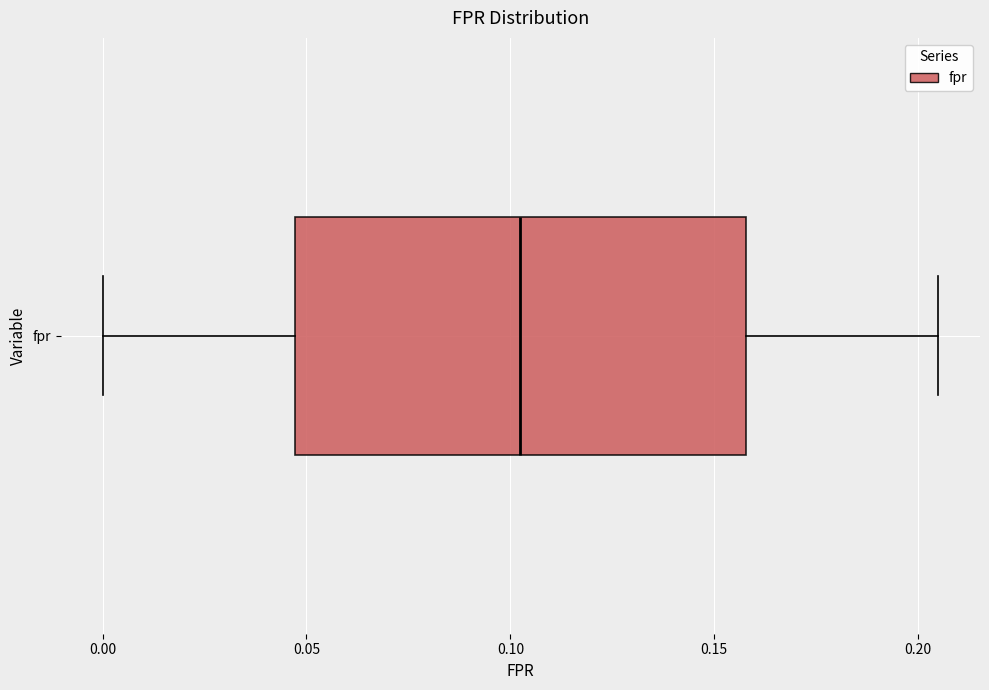

Where does the median line of the box for fpr sit on the x-axis? The values are not printed on the chart, so give them approximately, as read against the axis.

0.100